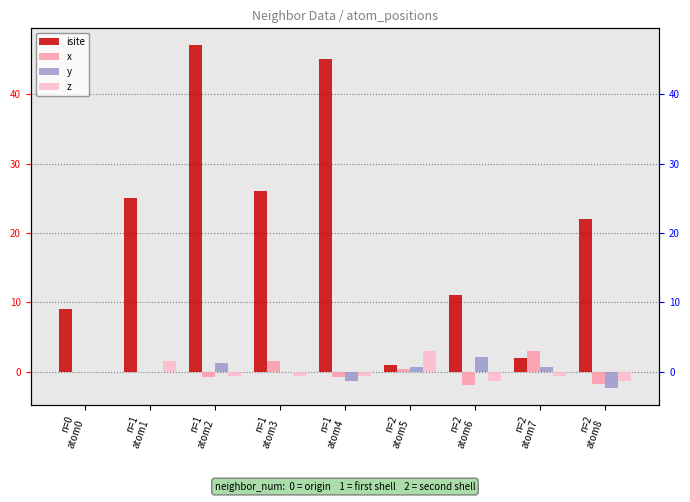

At which category does the chart reach its minimum across all series?

n=2
atom8